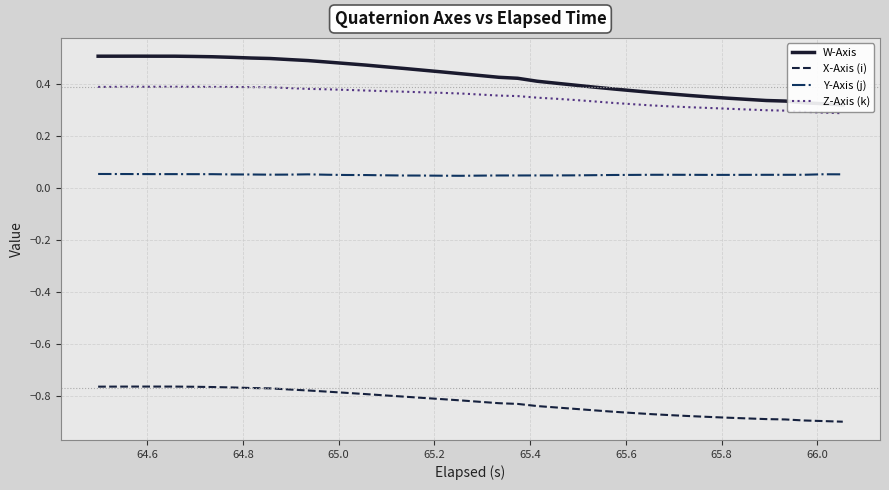

How many lines are shown in the chart?

4